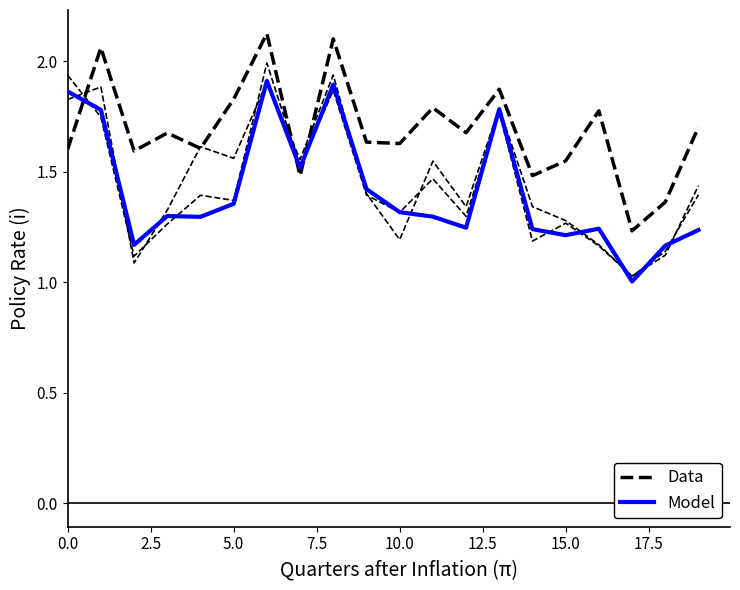

Which category has the lowest value in the Data series?

17